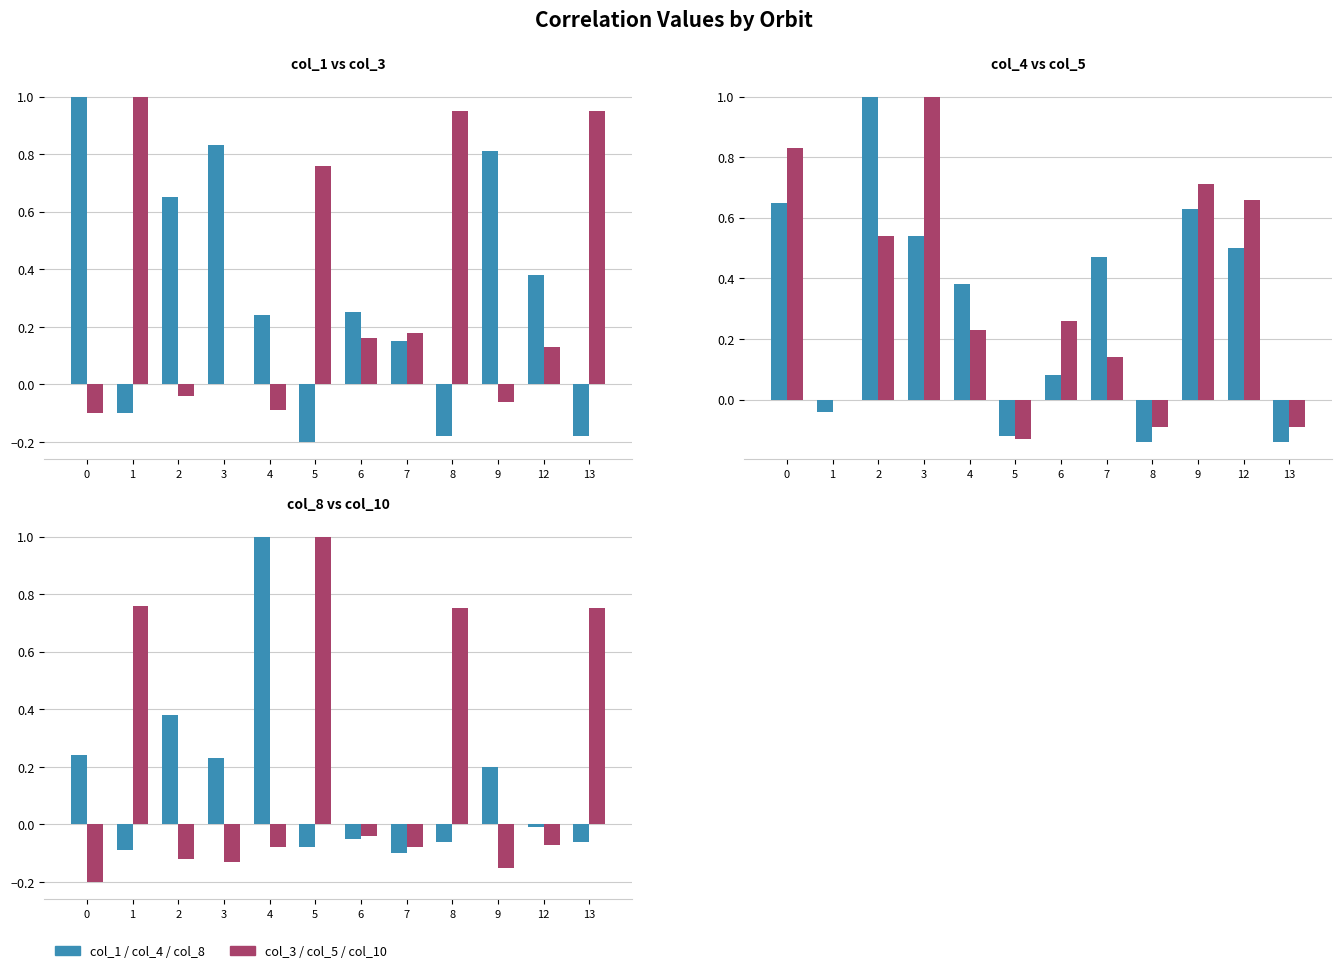

What is the average value of the col_10 series?

0.2